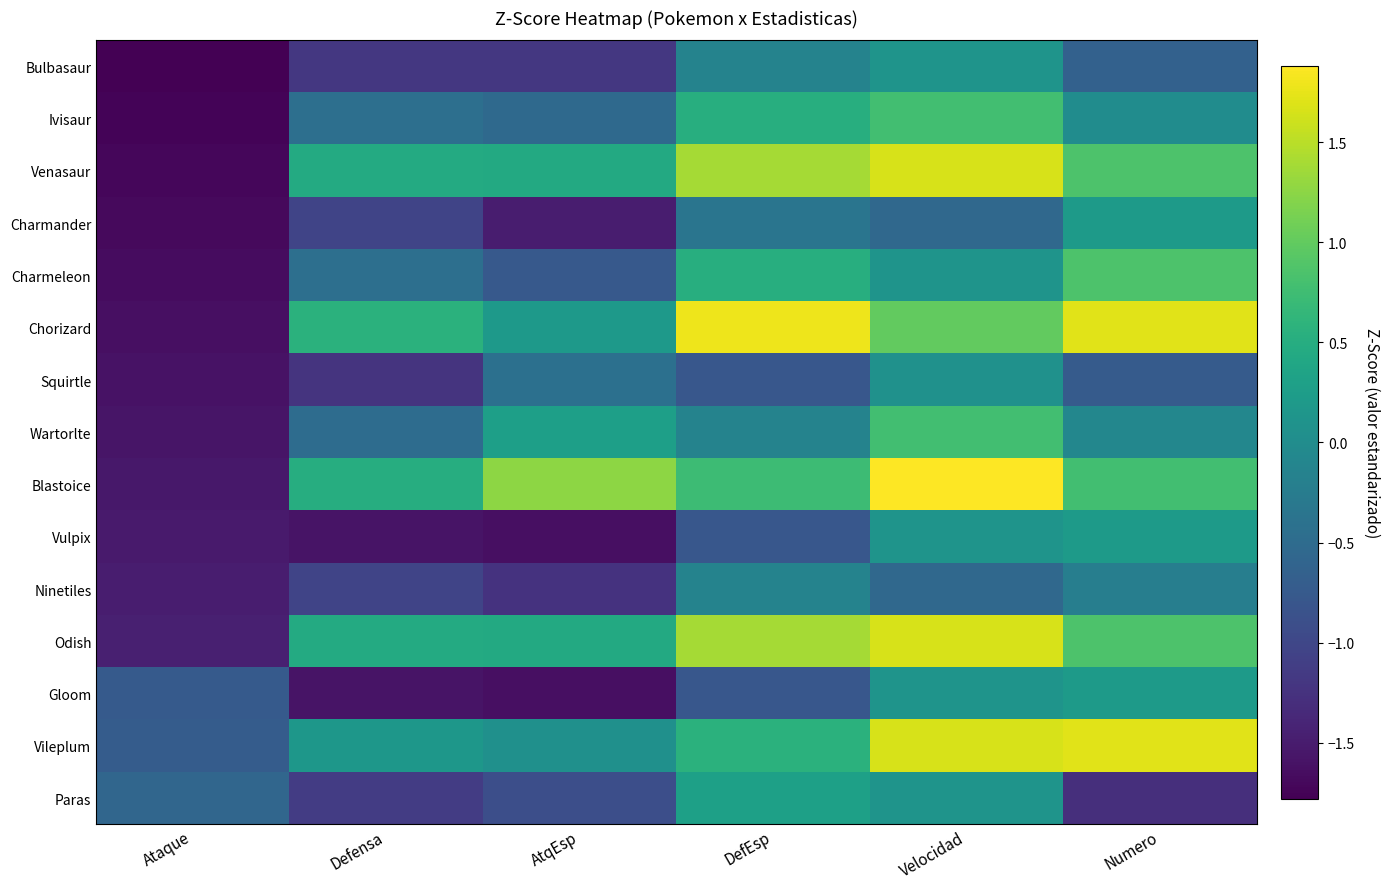

Rank the series at Ataque from lowest to highest value.

Bulbasaur, Ivisaur, Venasaur, Charmander, Charmeleon, Chorizard, Squirtle, Wartorlte, Blastoice, Vulpix, Ninetiles, Odish, Gloom, Vileplum, Paras